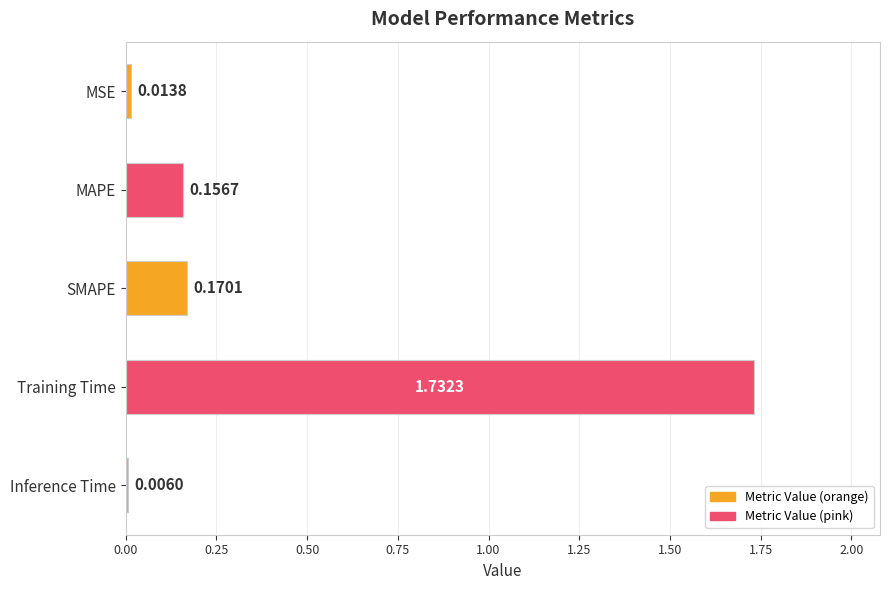

At which label is the value closest to 0?

Inference Time